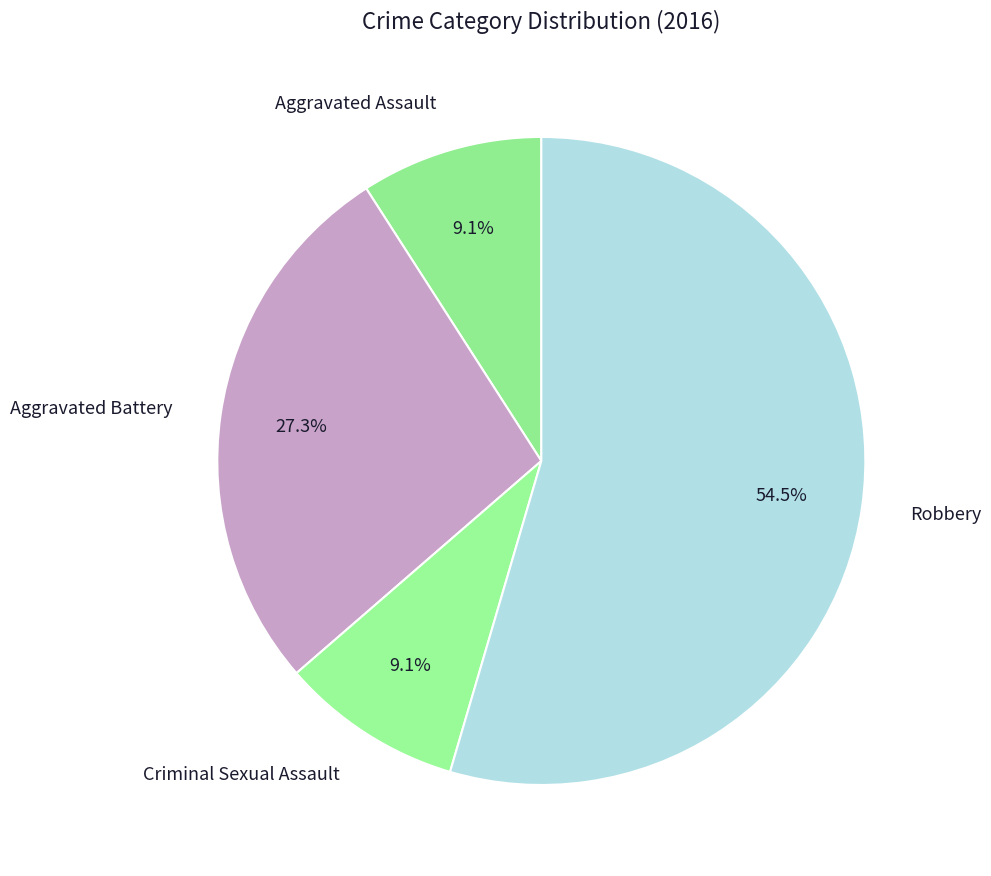

What percentage is the Criminal Sexual Assault slice, to the nearest percent?

9%